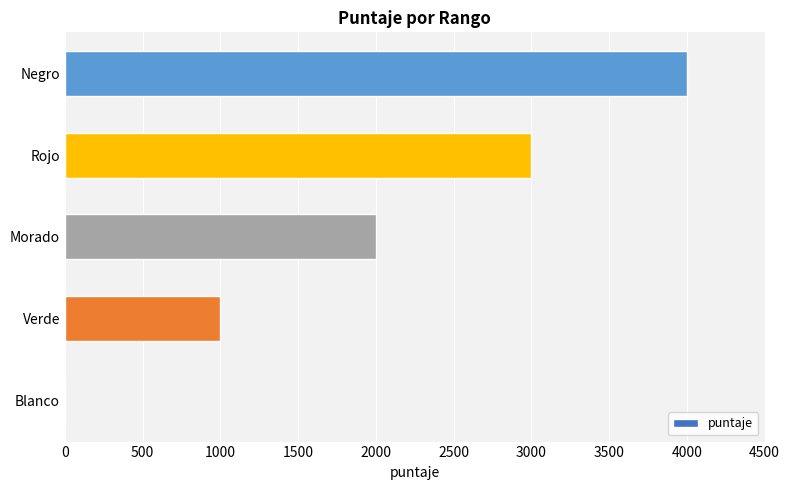

At which category does the chart reach its peak across all series?

Negro